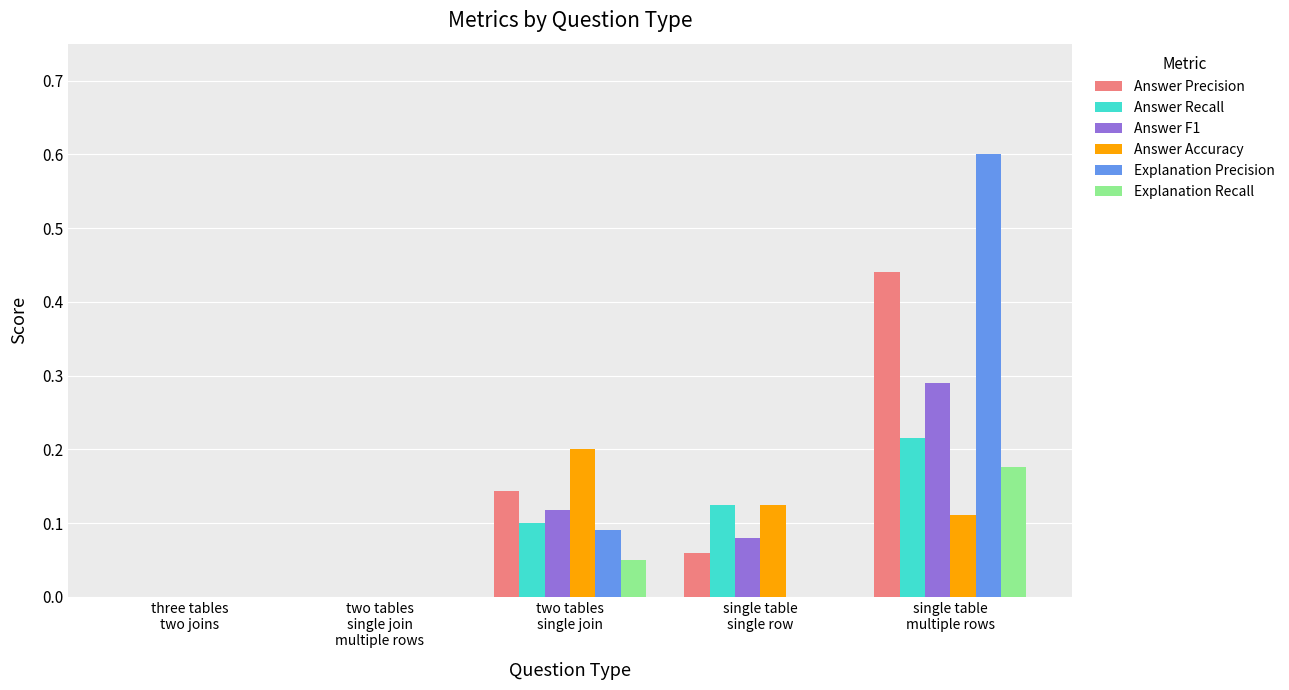

What is the greatest value displayed?

0.6